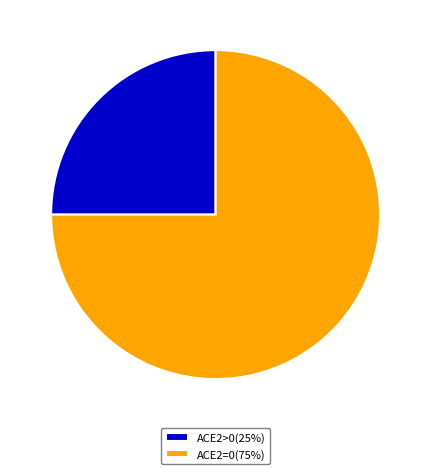

Which category has the biggest portion of the pie?

ACE2=0(75%)